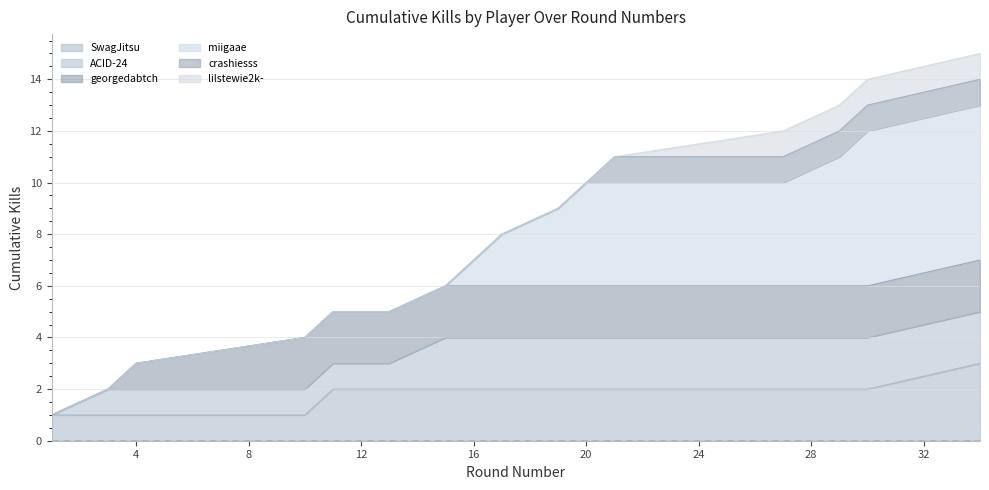

What is the value of the Kills per Round (cumulative) point at the 5th from the left?

5